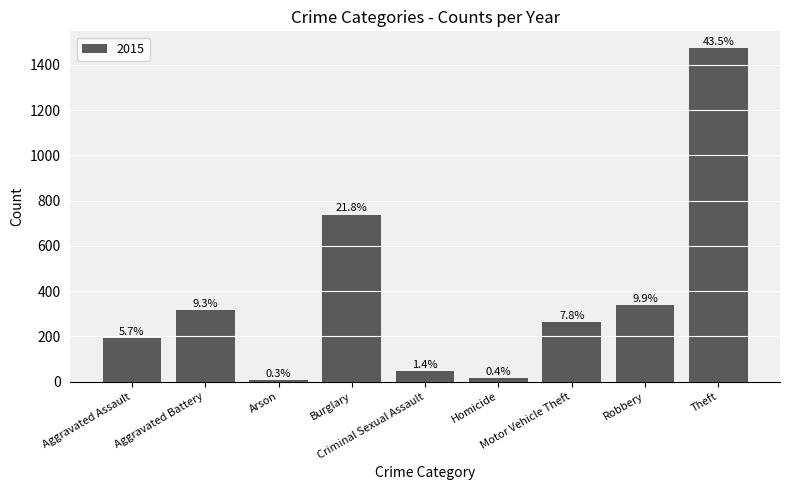

How many bars are there in total?

9